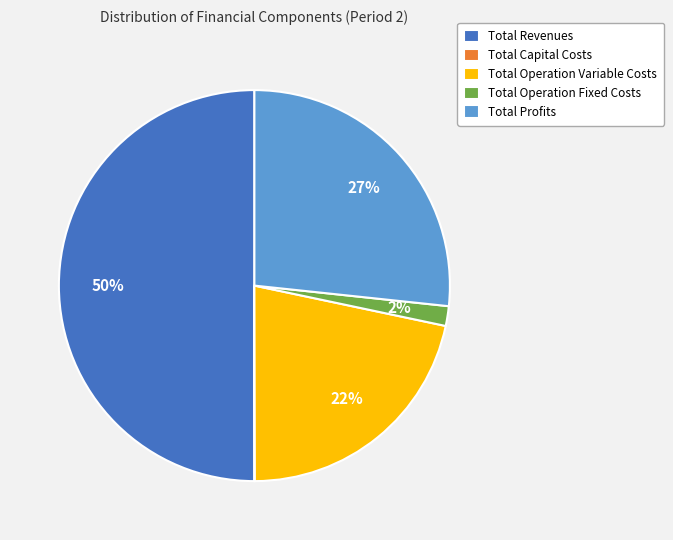

To the nearest percent, what percentage of the pie is Total Revenues?

50%